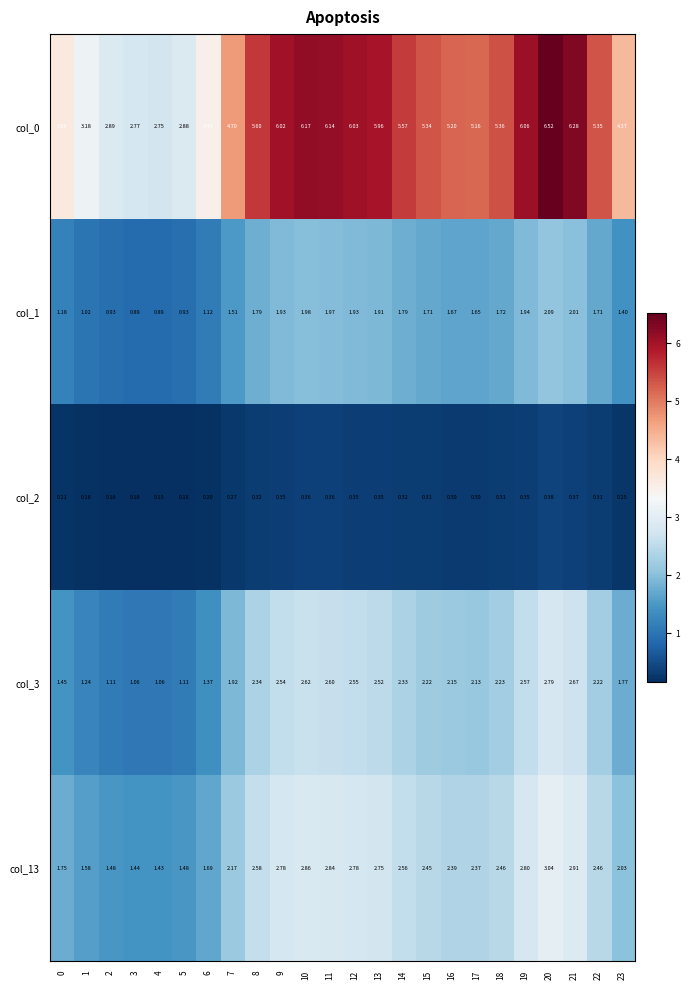

Is the value of col_0 at 5 greater than the value of col_2 at 21?

Yes